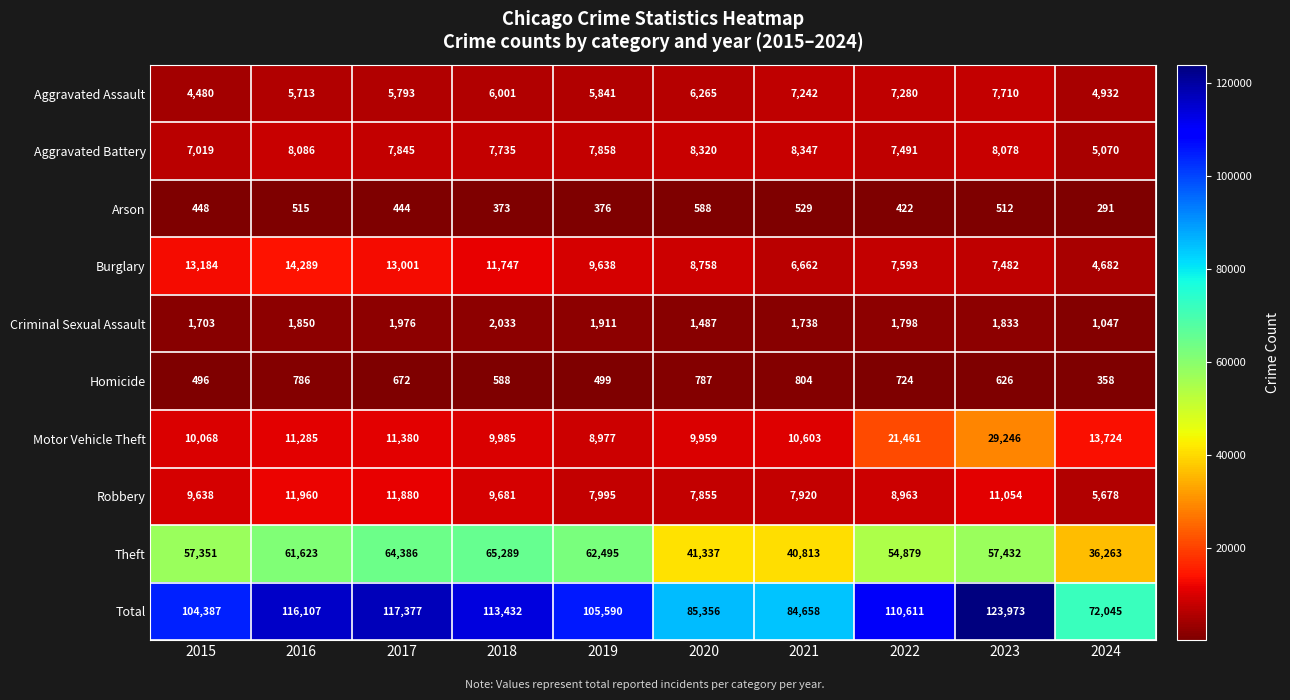

Where is Aggravated Assault nearest to the value 6095?

2018